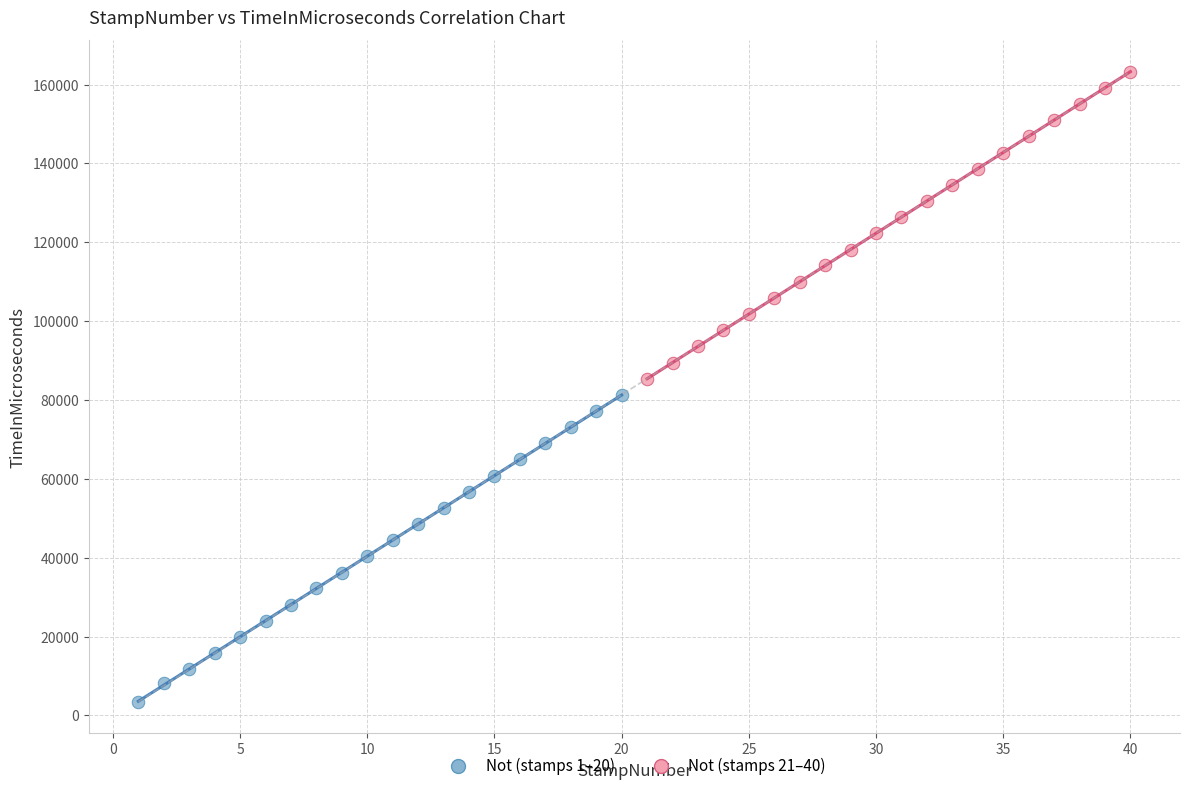

What are all the series names shown in the legend?

Not (stamps 1–20), Not (stamps 21–40)